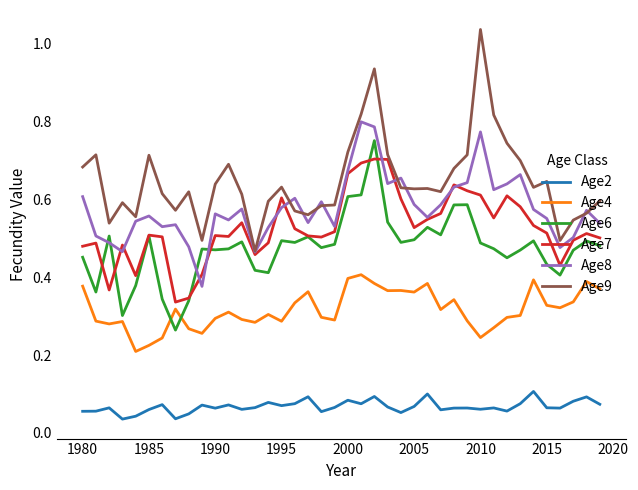

Which series has the largest total across all categories?

Age9